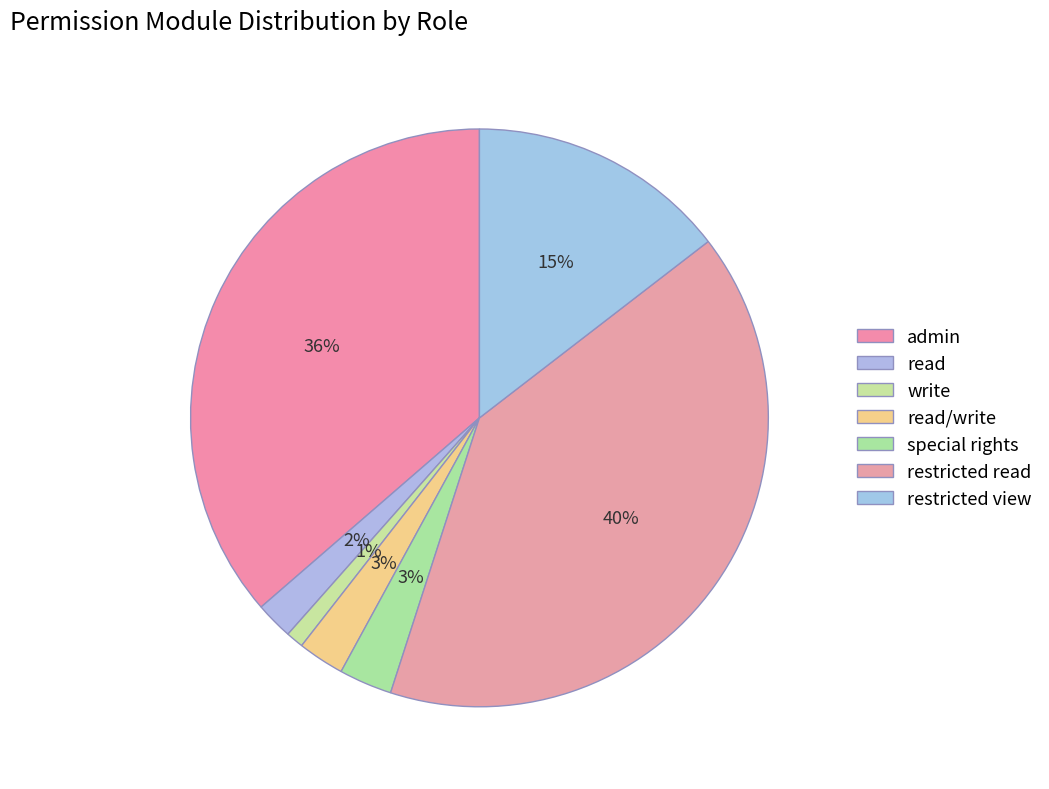

Which has a higher value, restricted view or admin?

admin